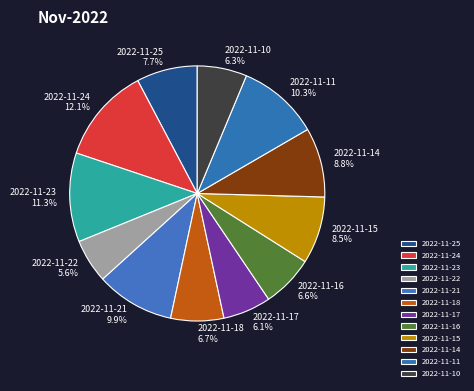

To the nearest percent, what percentage of the pie is 2022-11-14?

9%